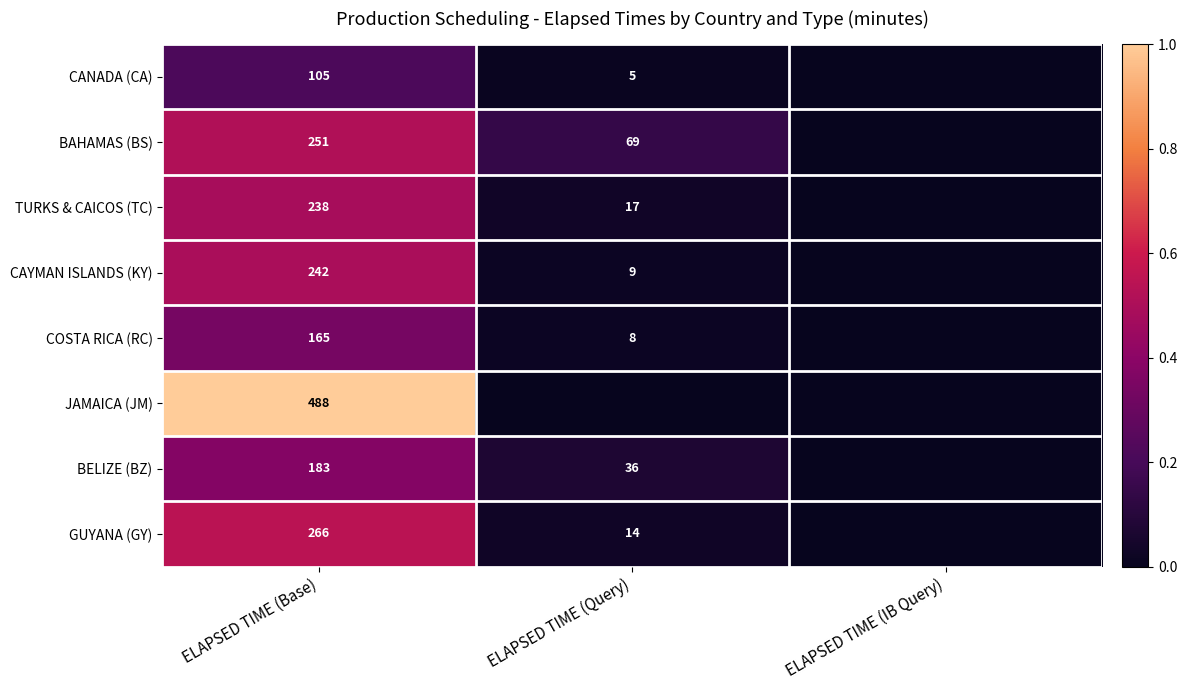

What is the difference between the highest and lowest values at ELAPSED TIME (Base)?

383